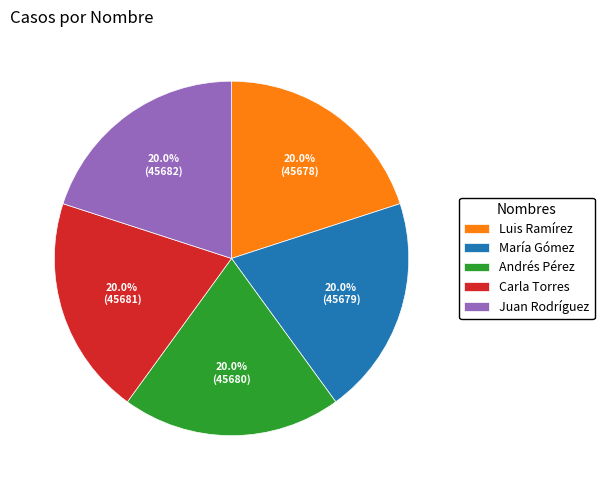

How many slices are in this pie chart?

5